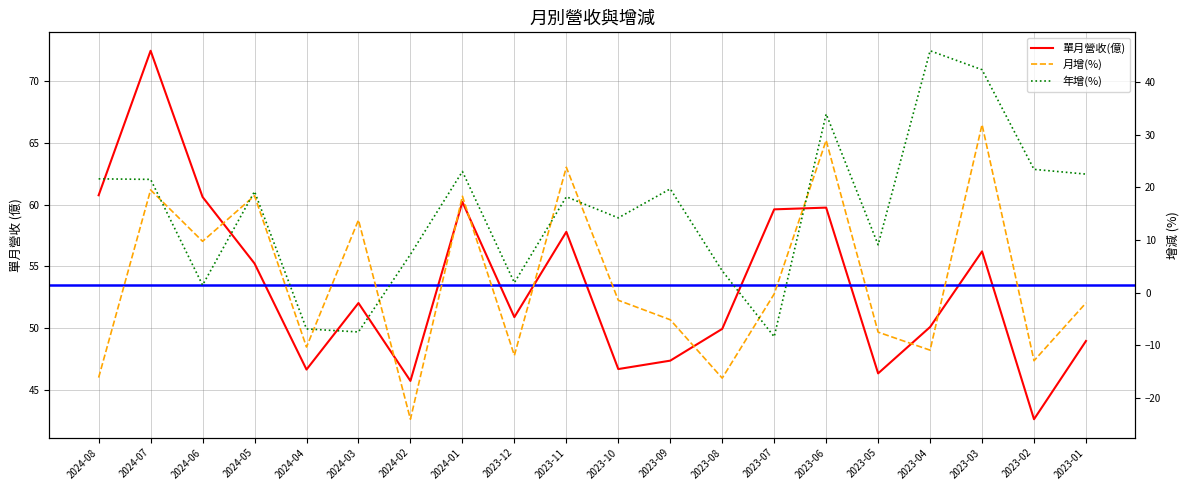

What is the label of the 9th point from the left?

2023-12